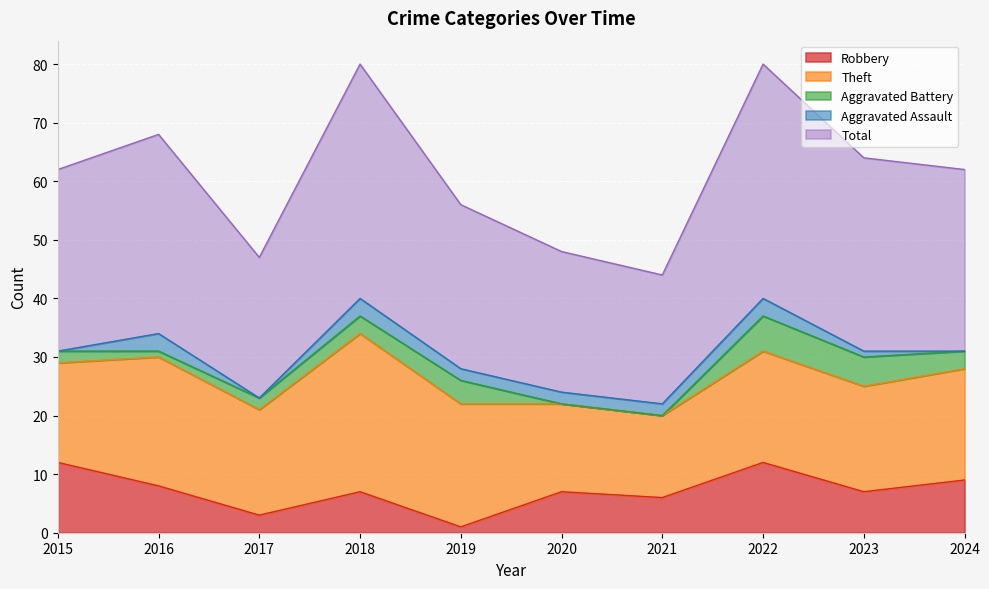

Which has a higher value, 2019 or 2018?

2018